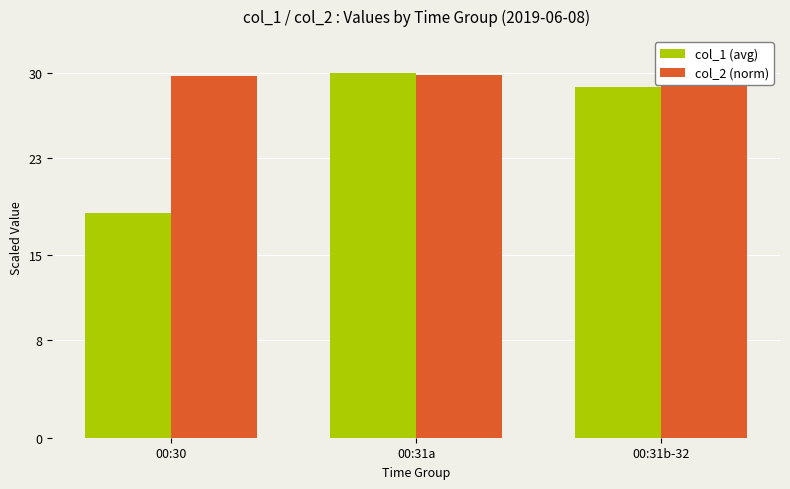

Count the col_2 (norm) values in the range 29 to 30.

3